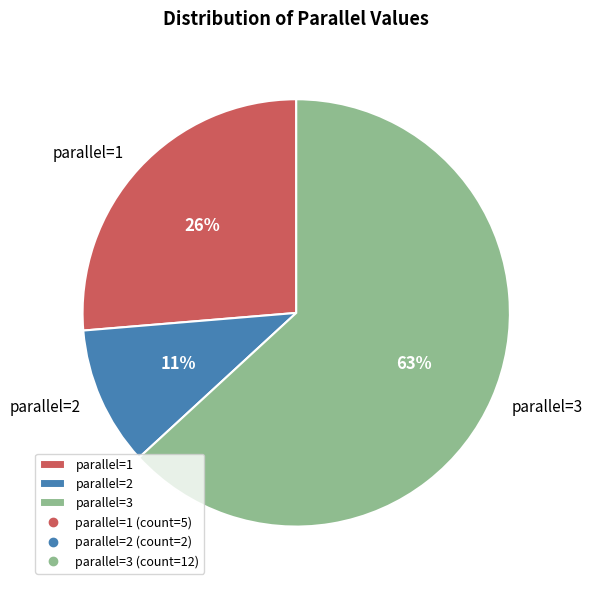

What is the majority slice?

parallel=3